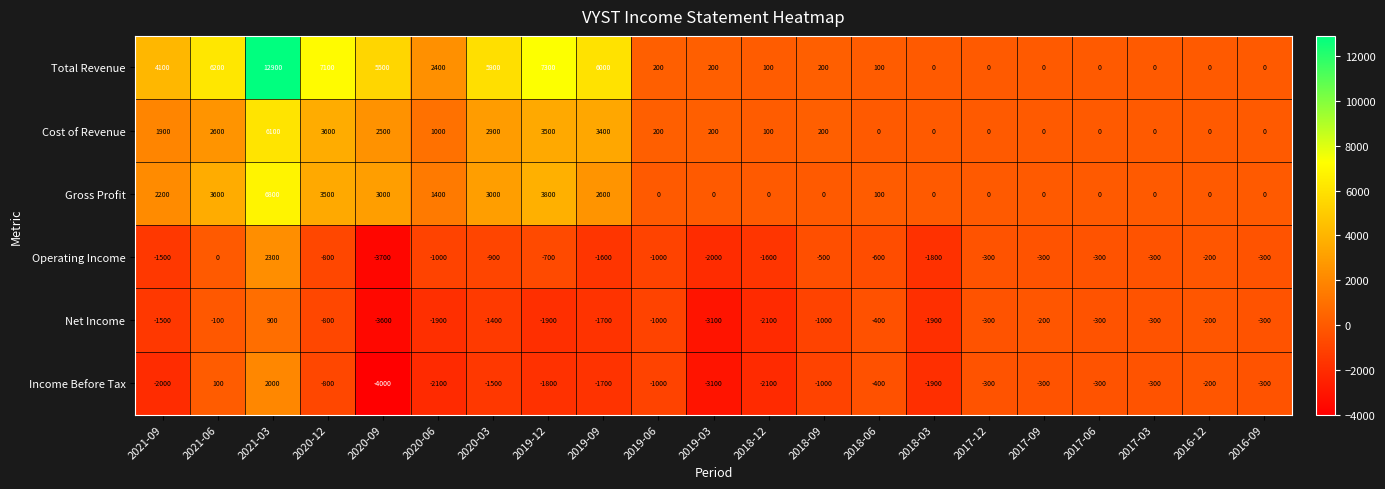

What is the total value across all series at 2020-03?

8000